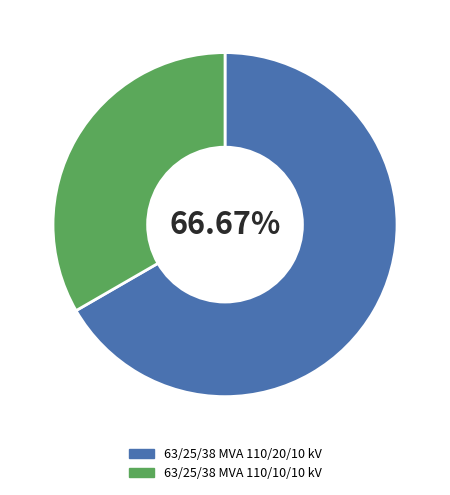

What is the majority slice?

63/25/38 MVA 110/20/10 kV